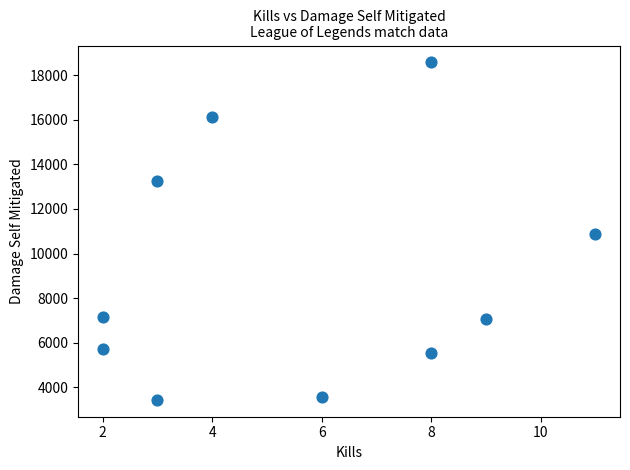

What is the range of X values (max minus min)?

9